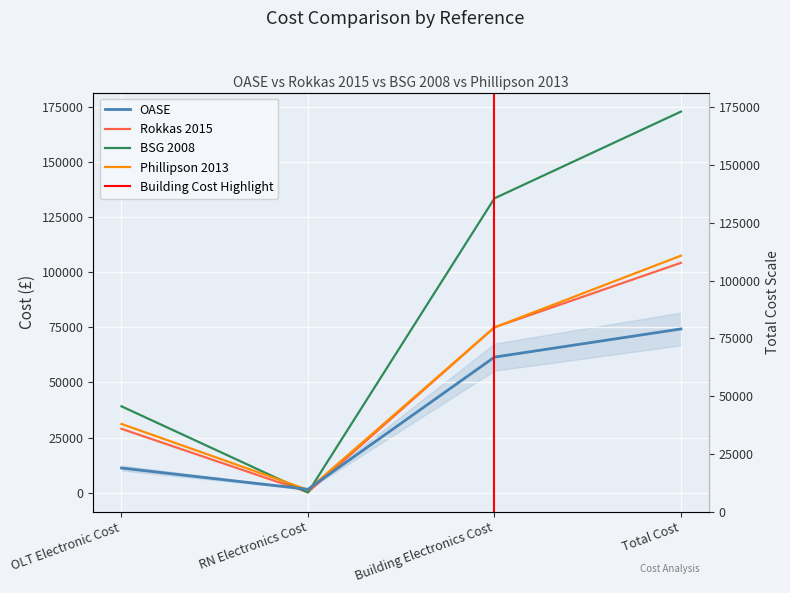

What is the label of the 3rd point from the left?

Building Electronics Cost